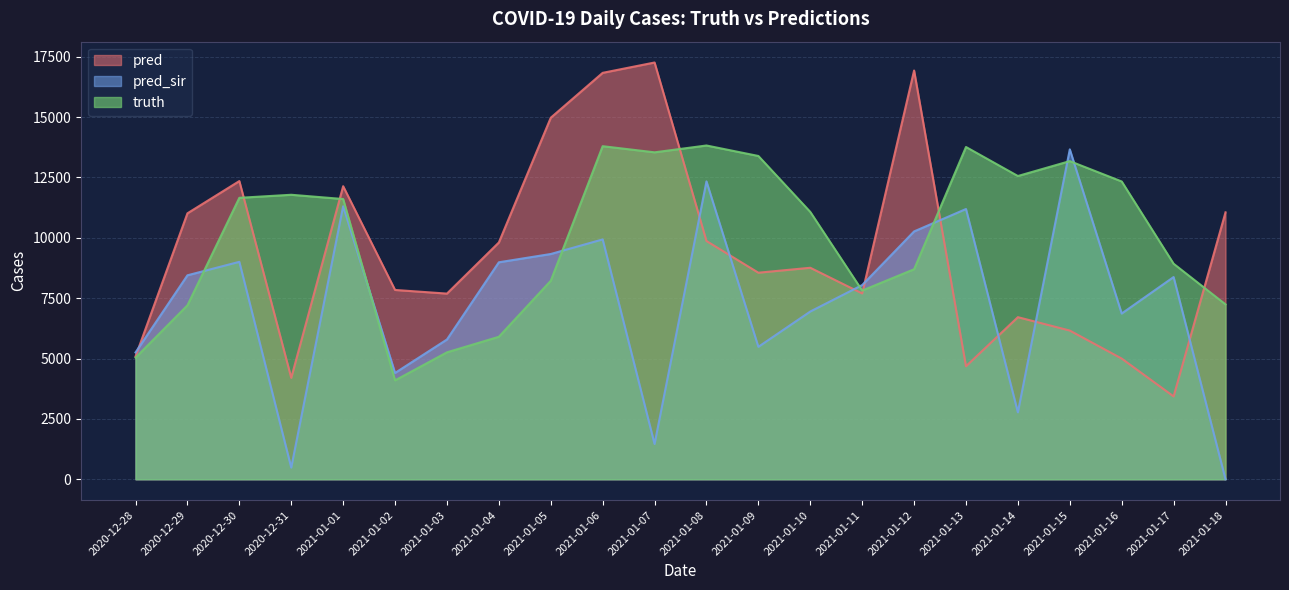

Rank the categories by pred value from lowest to highest.

2021-01-17, 2020-12-31, 2021-01-13, 2021-01-16, 2020-12-28, 2021-01-15, 2021-01-14, 2021-01-03, 2021-01-11, 2021-01-02, 2021-01-09, 2021-01-10, 2021-01-04, 2021-01-08, 2020-12-29, 2021-01-18, 2021-01-01, 2020-12-30, 2021-01-05, 2021-01-06, 2021-01-12, 2021-01-07